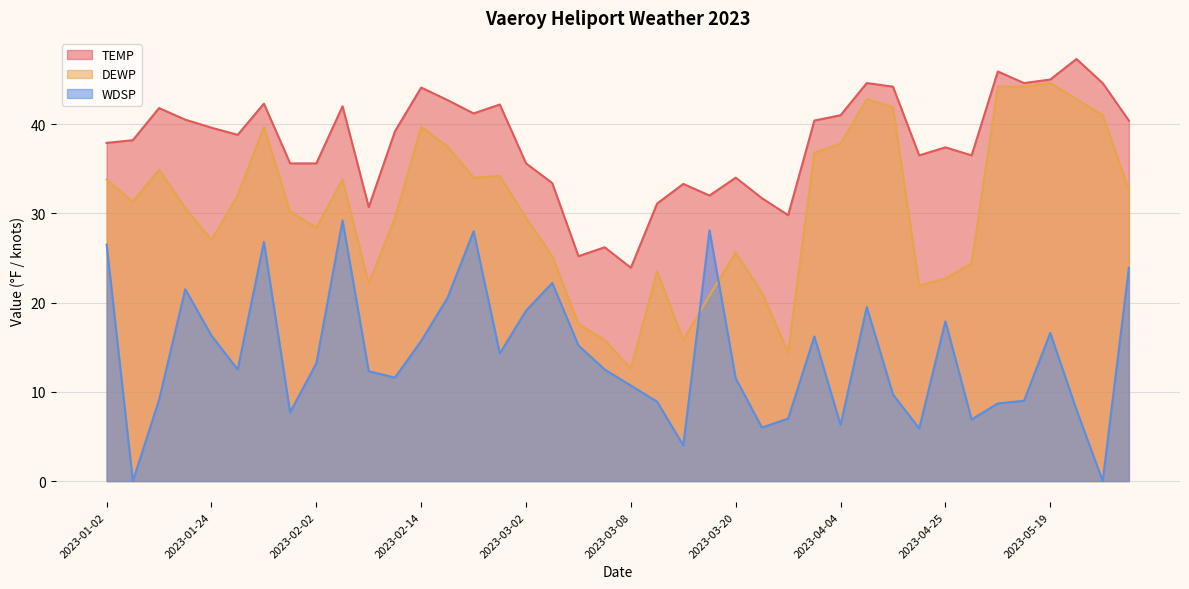

Where is the first local minimum for TEMP?

2023-01-25